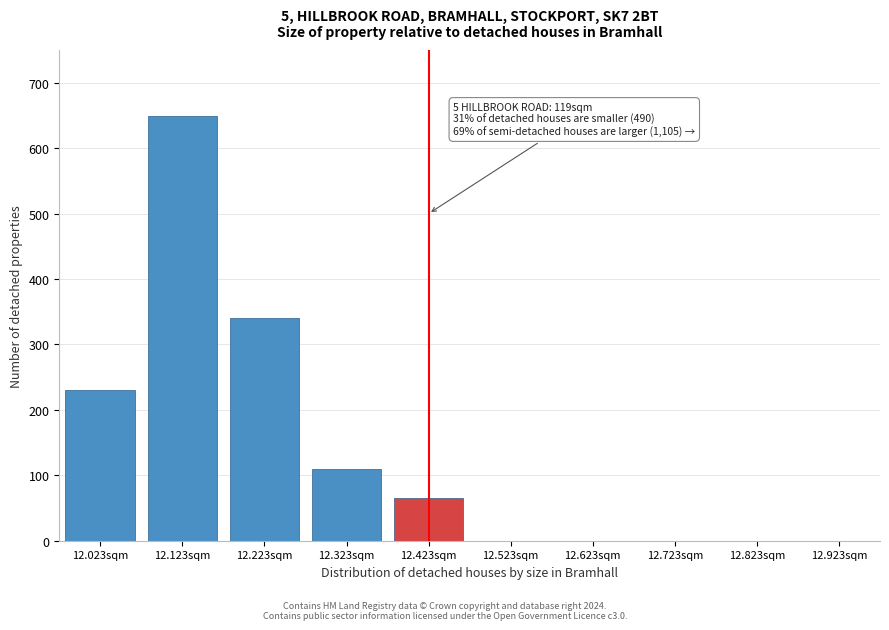

Reading right to left, transcribe all the data shown in this chart.

12.923sqm=0	12.823sqm=0	12.723sqm=0	12.623sqm=0	12.523sqm=0	12.423sqm=65	12.323sqm=110	12.223sqm=340	12.123sqm=650	12.023sqm=230